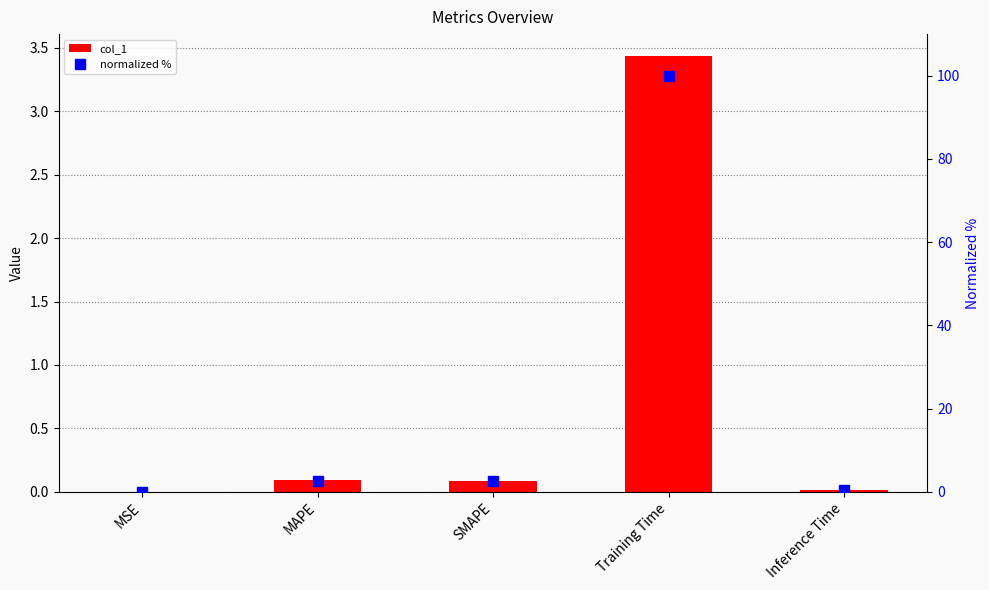

What is the label of the 3rd bar from the left?

SMAPE